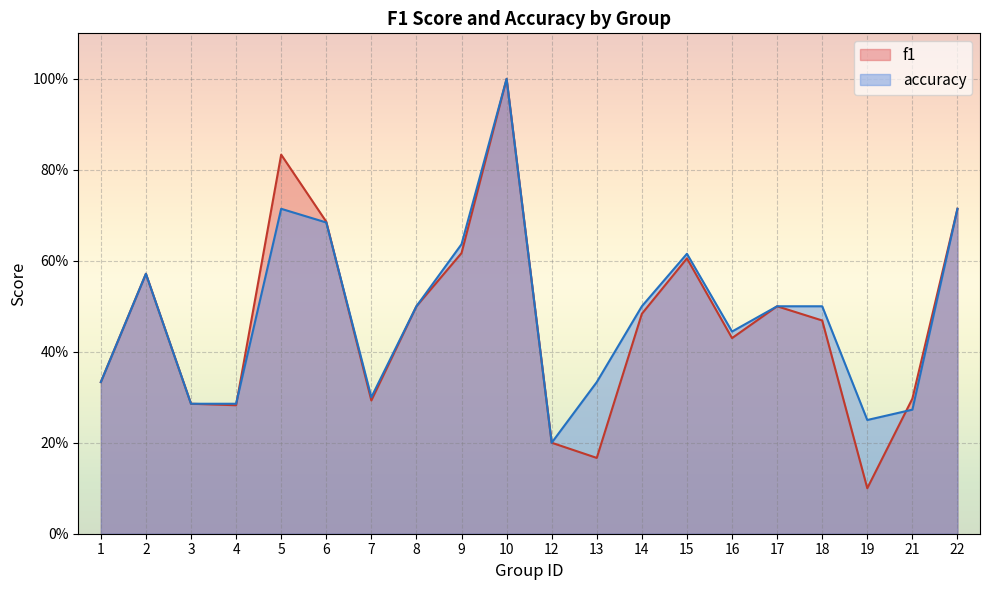

How many data points does each series have?

20